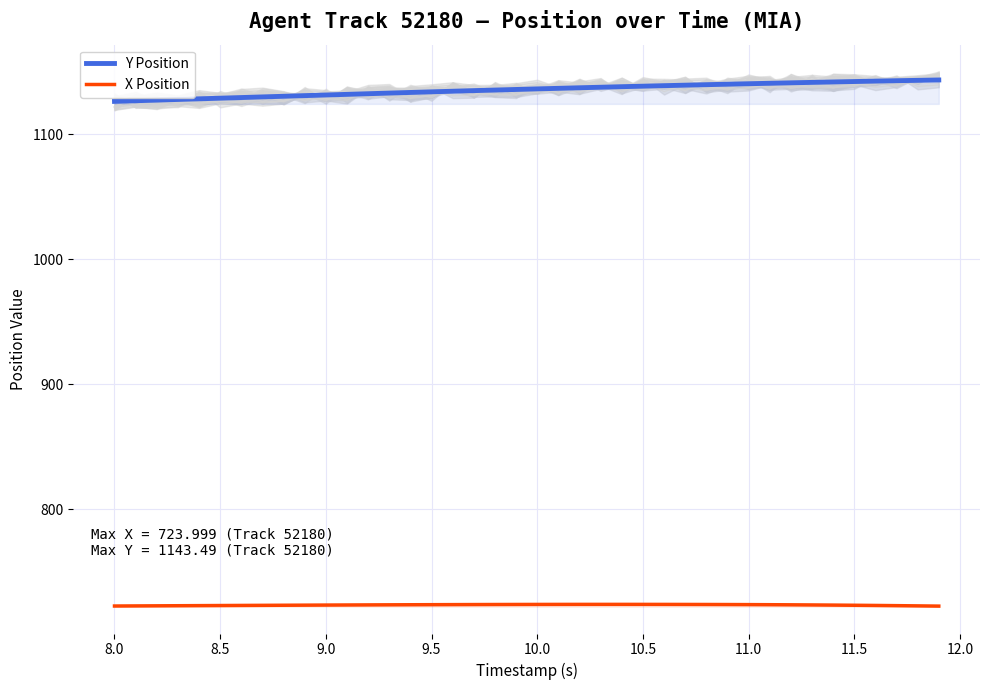

True or false: X Position and Y Position cross at least once.

False